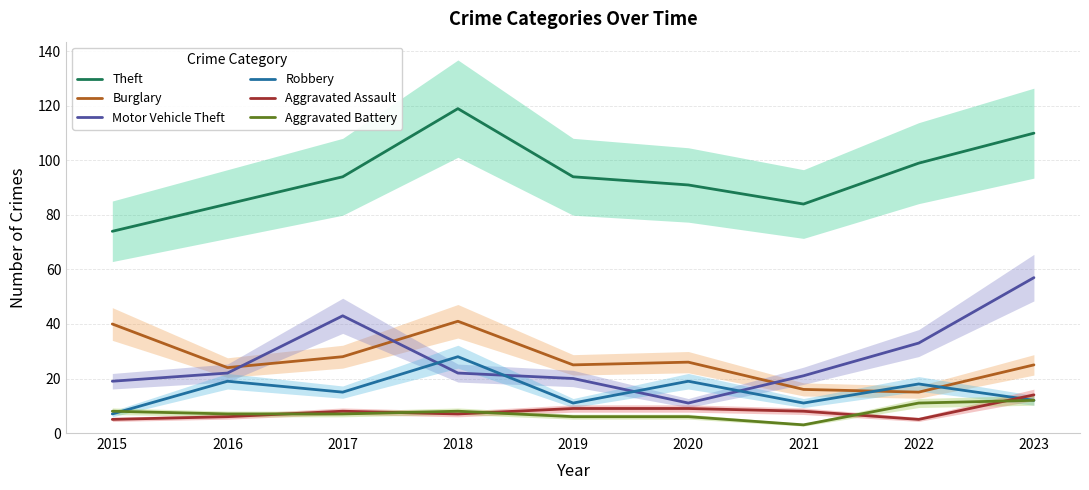

True or false: Aggravated Assault has a value of 11 at 2018.

False